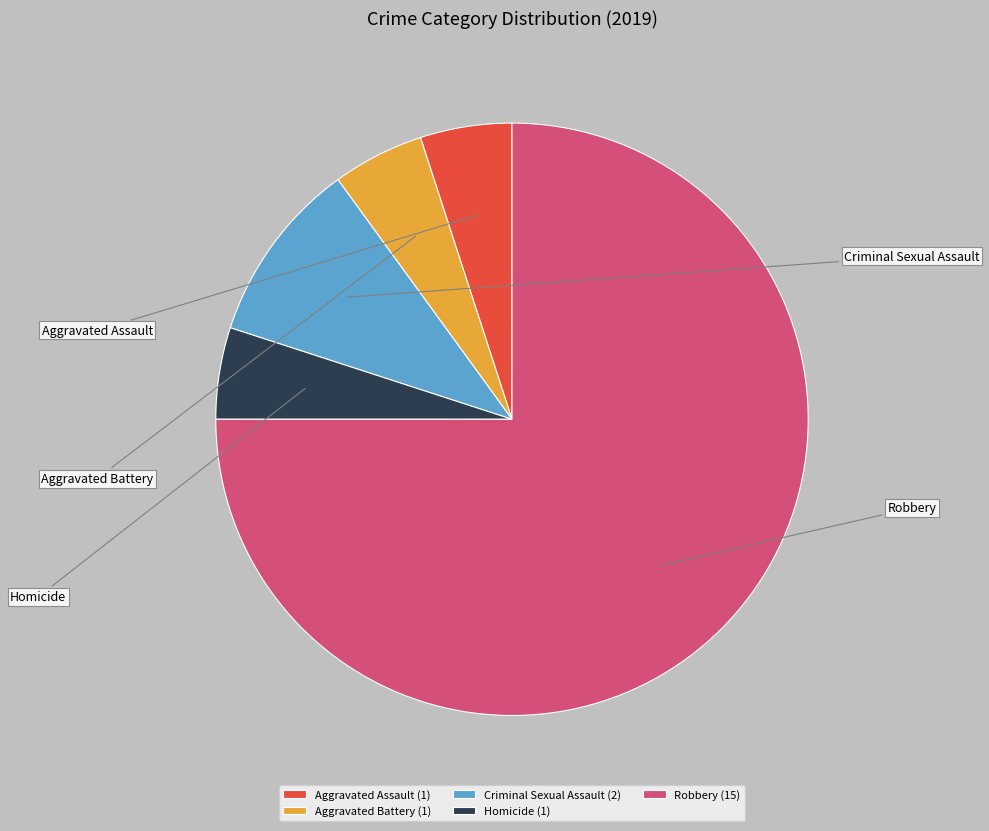

What is the change in value from Criminal Sexual Assault to Homicide?

-1